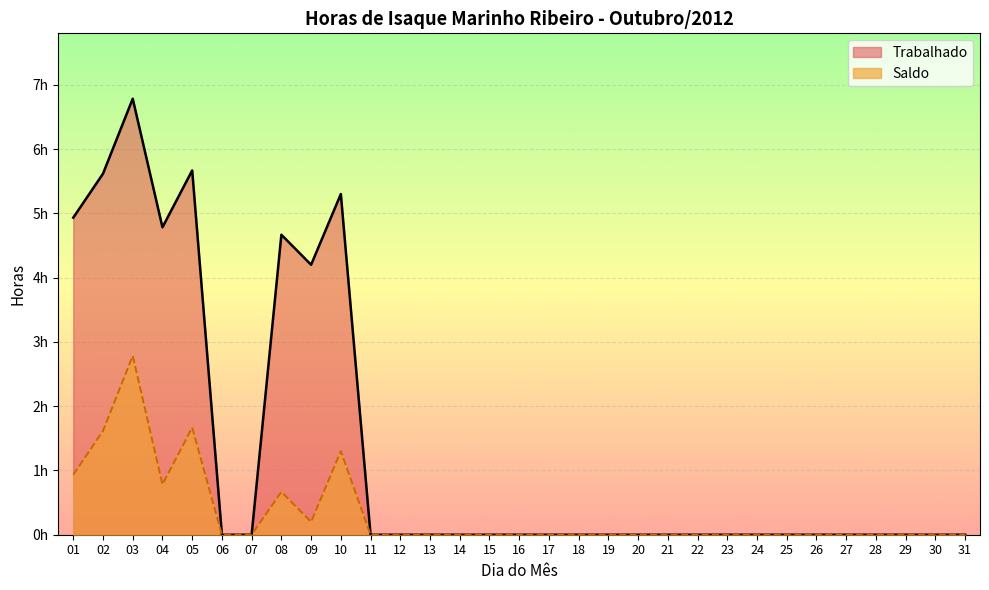

How many series are shown in this chart?

2